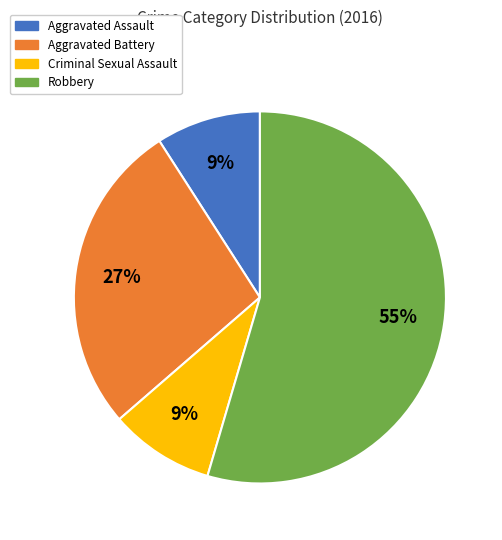

To the nearest percent, what percentage of the pie is Aggravated Battery?

27%